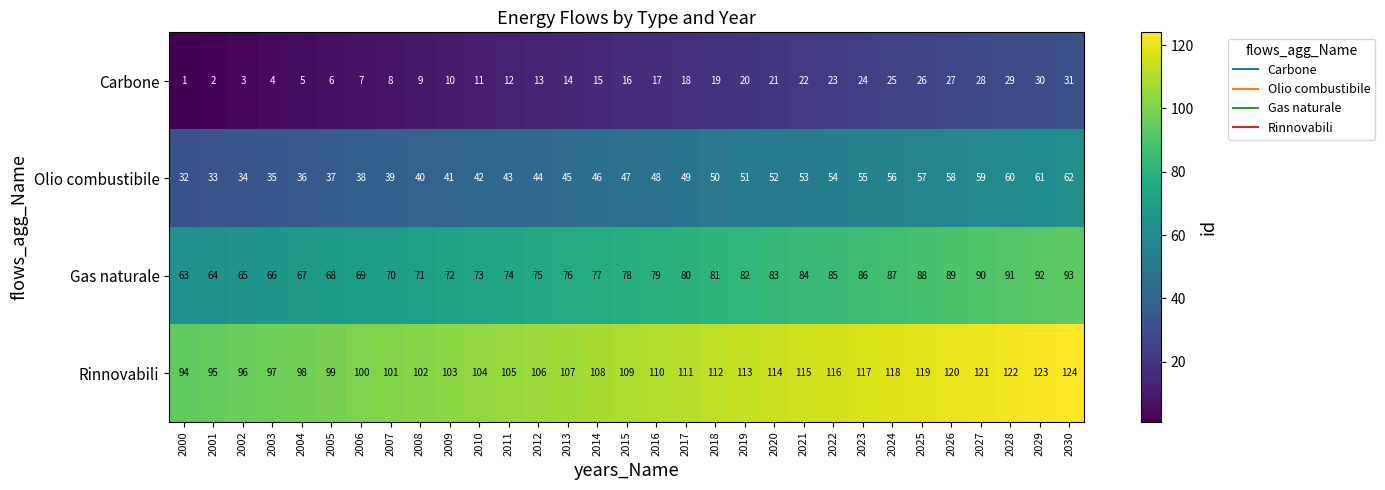

What is the minimum value for Rinnovabili?

94